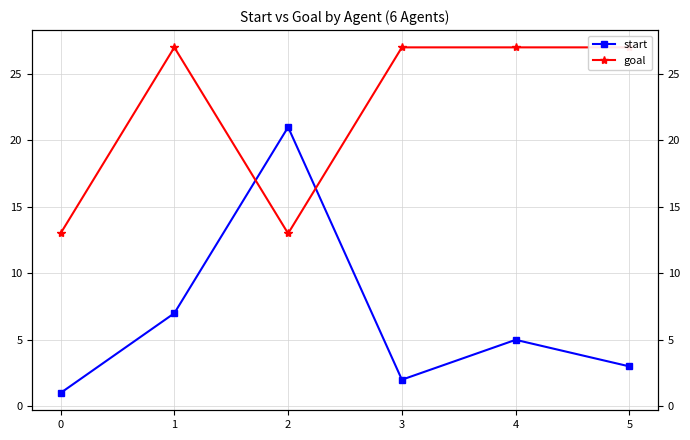

What is the average value of the goal series?

22